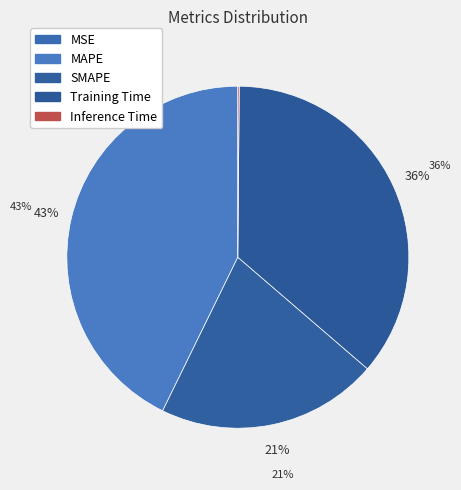

Does Inference Time account for over 50% of the chart?

No